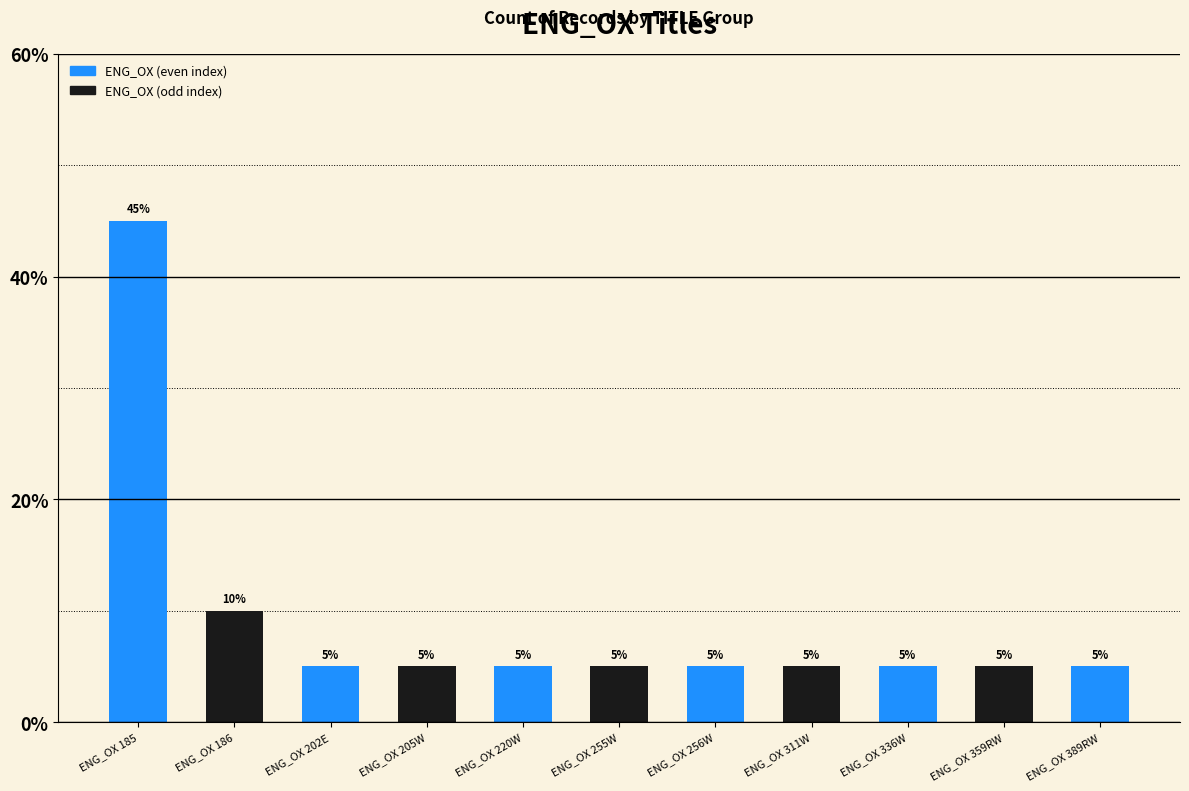

Reading left to right, list all the values displayed in this chart.

ENG_OX 185=45	ENG_OX 186=10	ENG_OX 202E=5	ENG_OX 205W=5	ENG_OX 220W=5	ENG_OX 255W=5	ENG_OX 256W=5	ENG_OX 311W=5	ENG_OX 336W=5	ENG_OX 359RW=5	ENG_OX 389RW=5